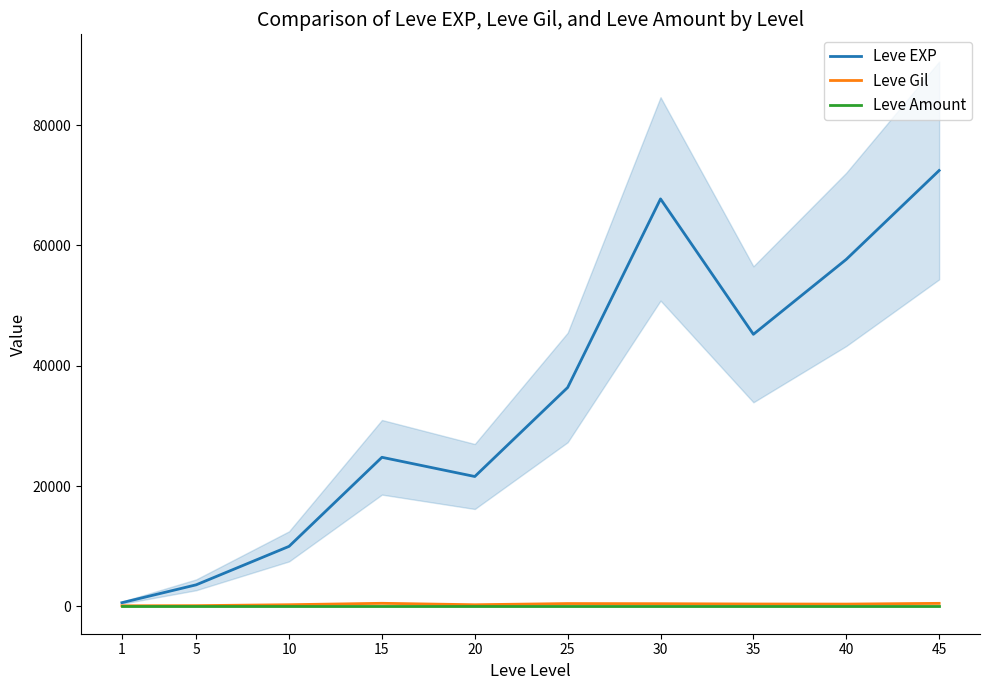

What is the value of the Leve Gil point at the 9th from the left?

398